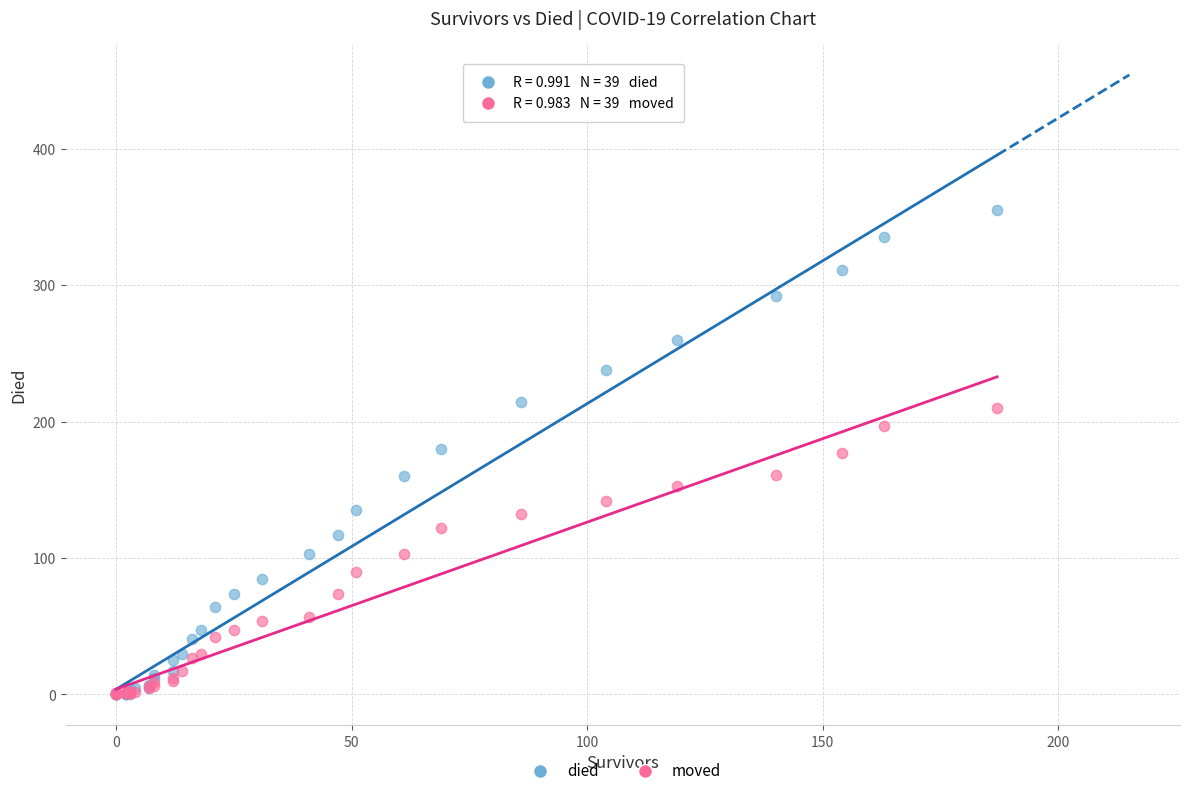

What are all the series names shown in the legend?

died, moved